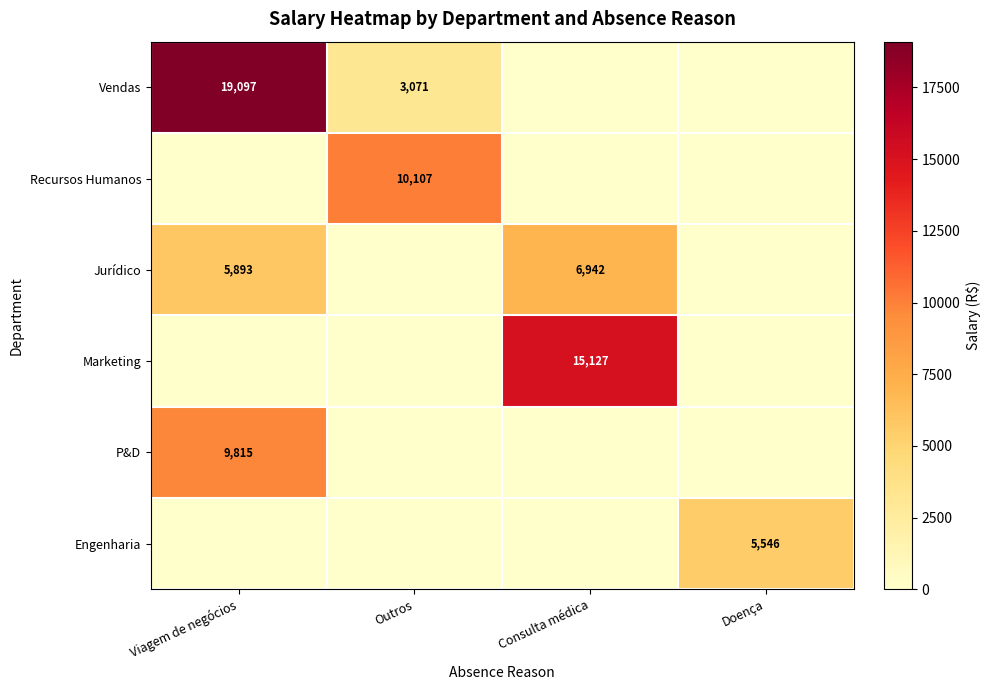

Is the value of Engenharia at Doença greater than the value of Vendas at Viagem de negócios?

No